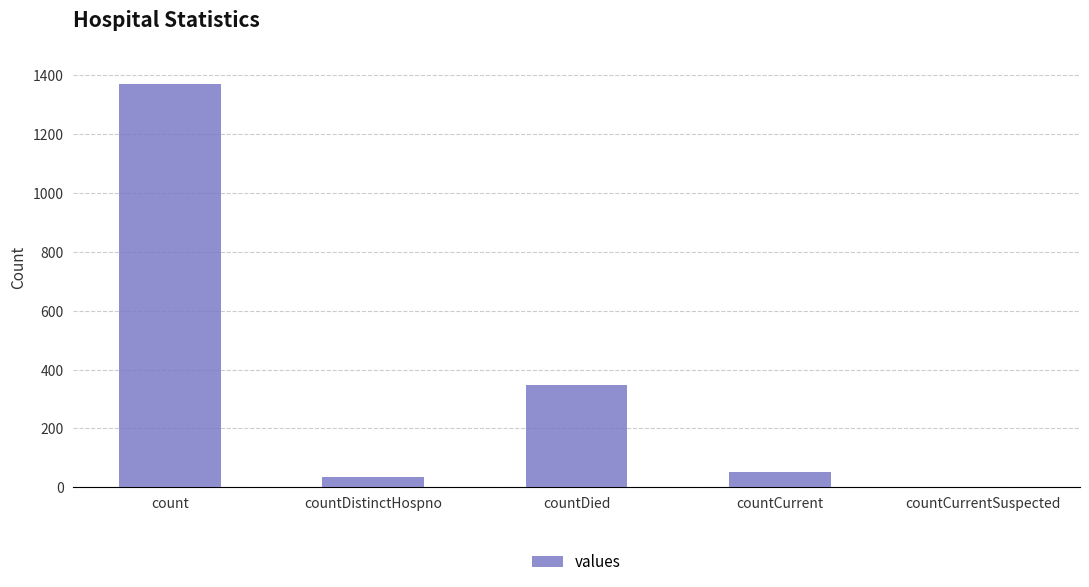

What is the sum of the values at countCurrentSuspected and countDistinctHospno?

33